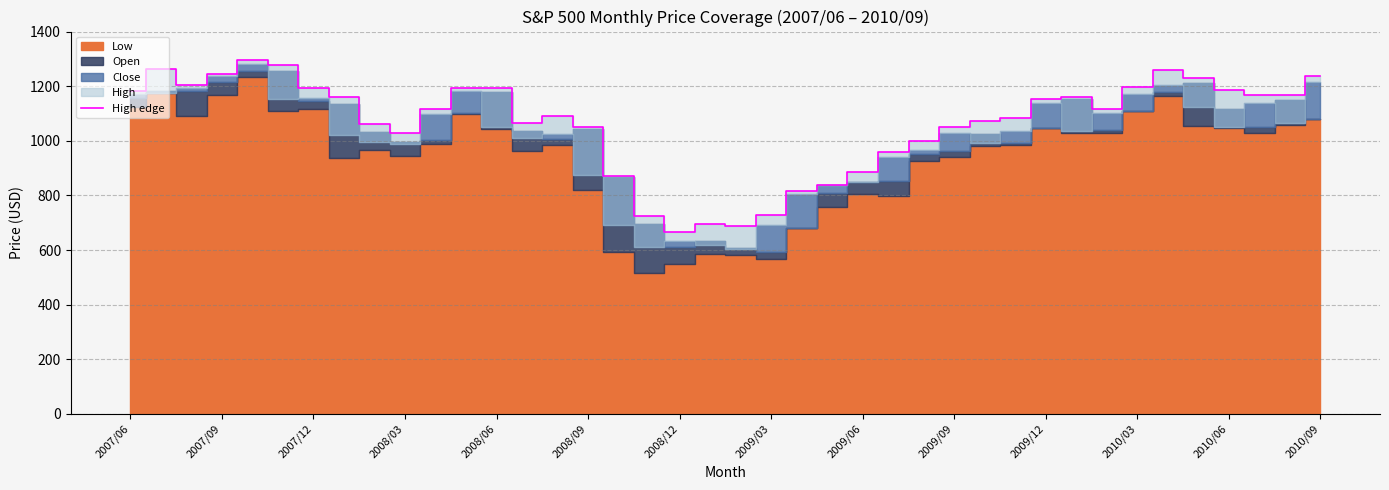

What is the highest value of the High edge series?

1296.5